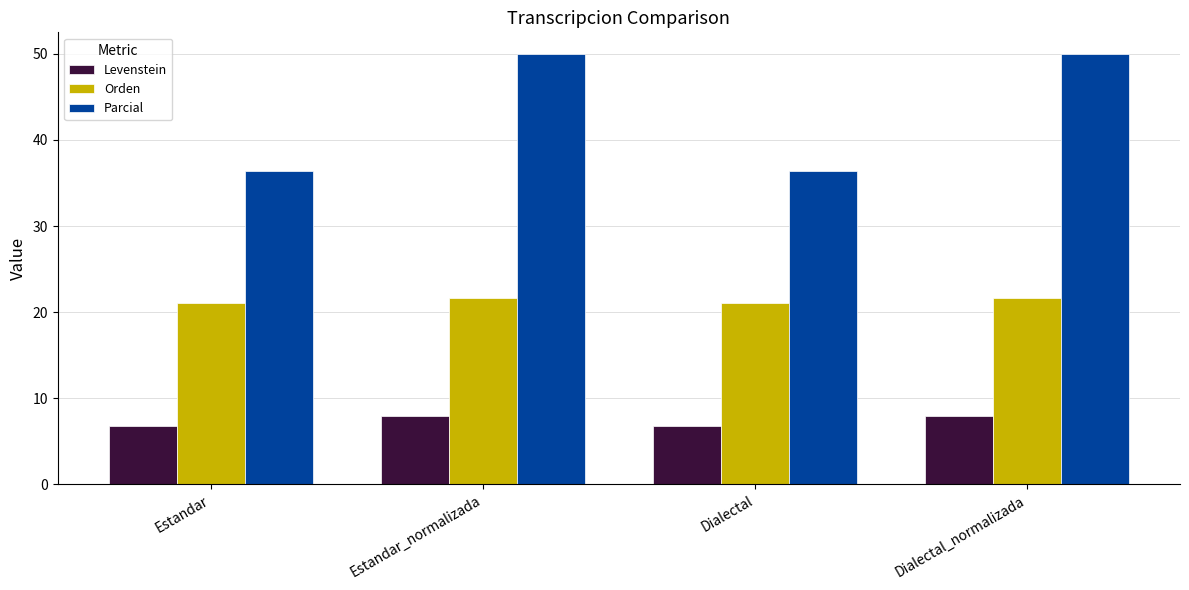

How many data points does each series have?

4